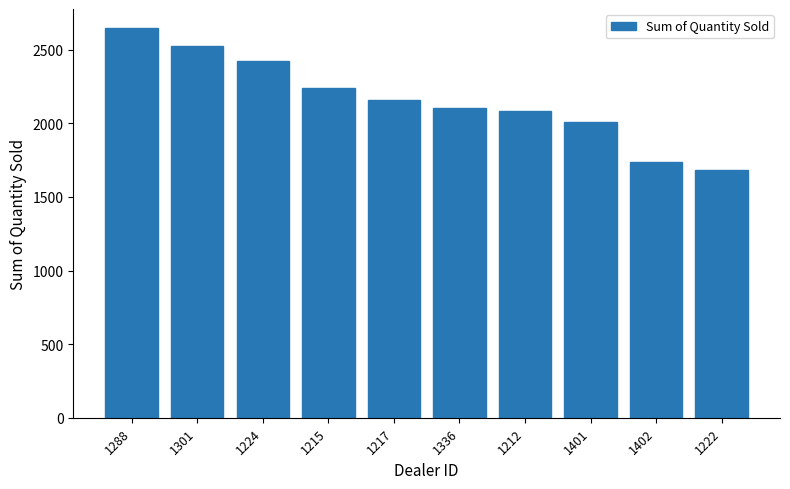

Which has a higher value, 1336 or 1401?

1336